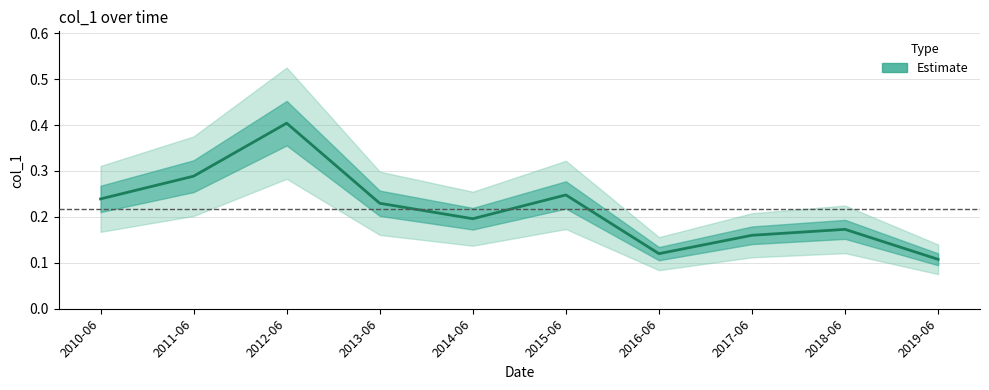

What is the sum of the values at 2015-06 and 2012-06?

0.7